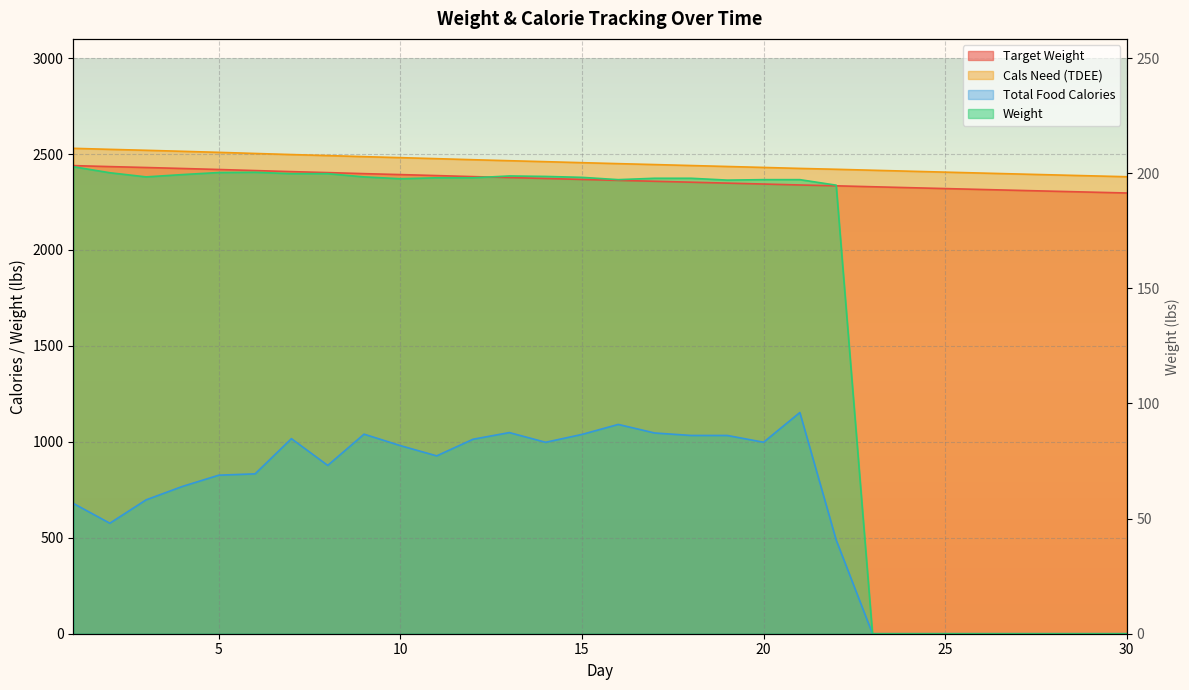

The value of Weight at 9 is 2380.8. True or false?

True